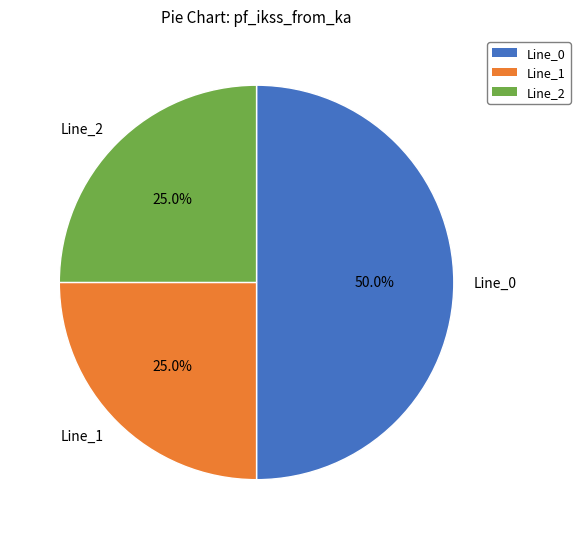

Is the sum of Line_2 and Line_0 greater than half?

Yes